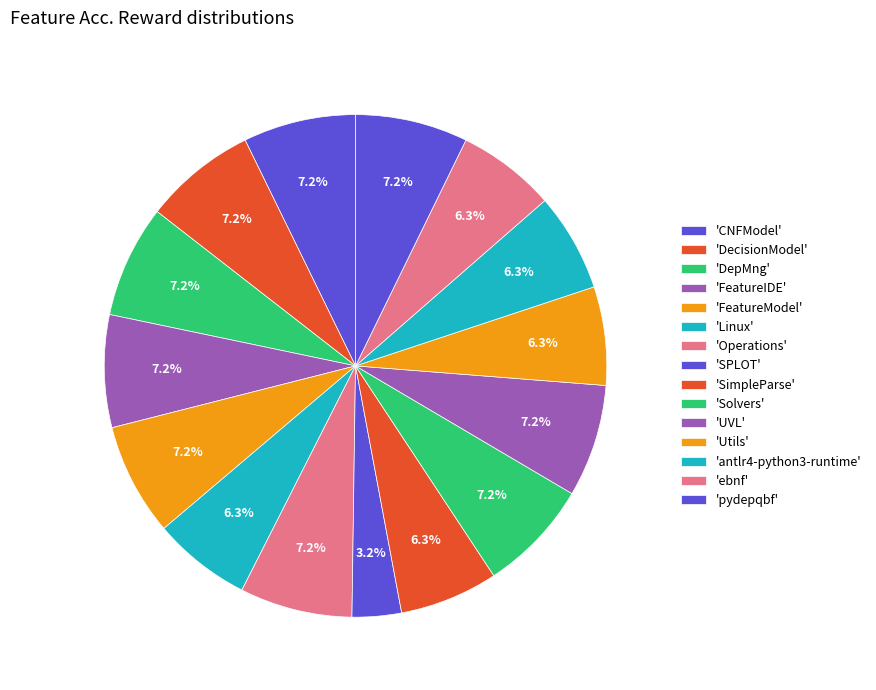

How many slices are in this pie chart?

15